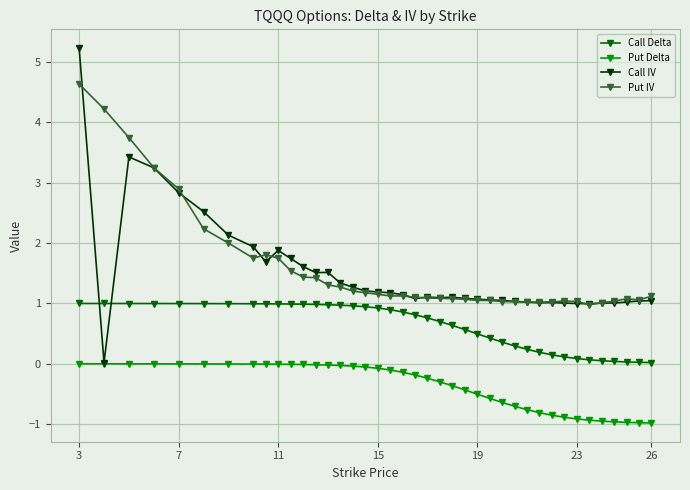

What is the maximum value shown in the chart?

5.2